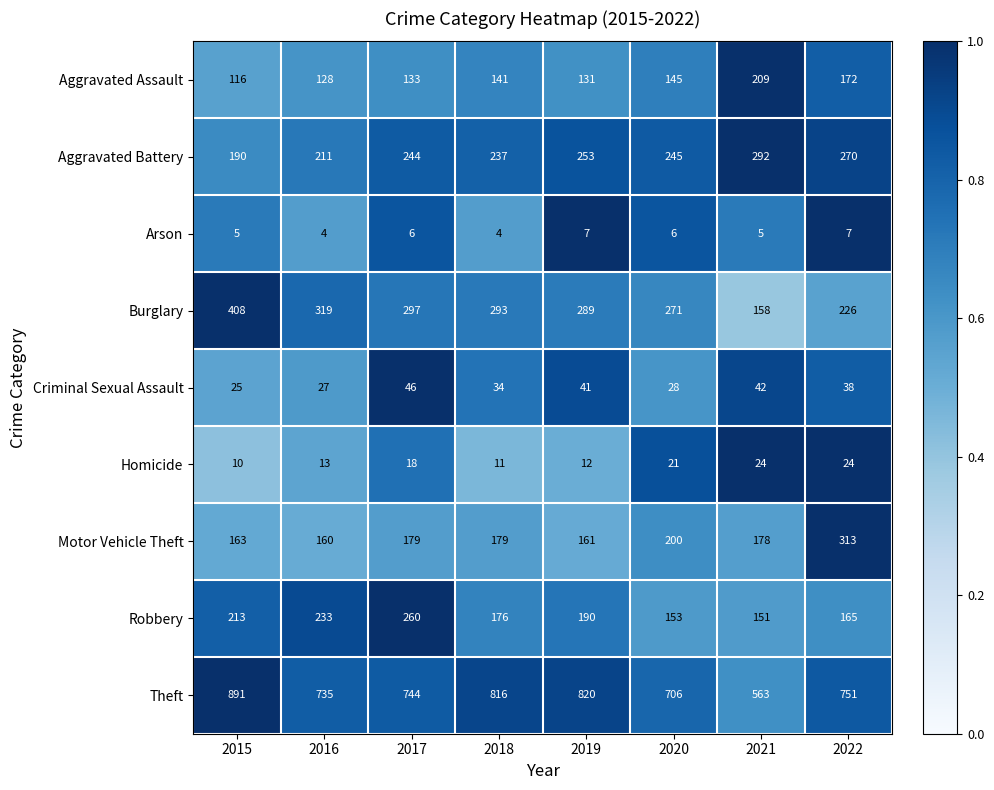

Which series changed the most between 2016 and 2021?

Theft